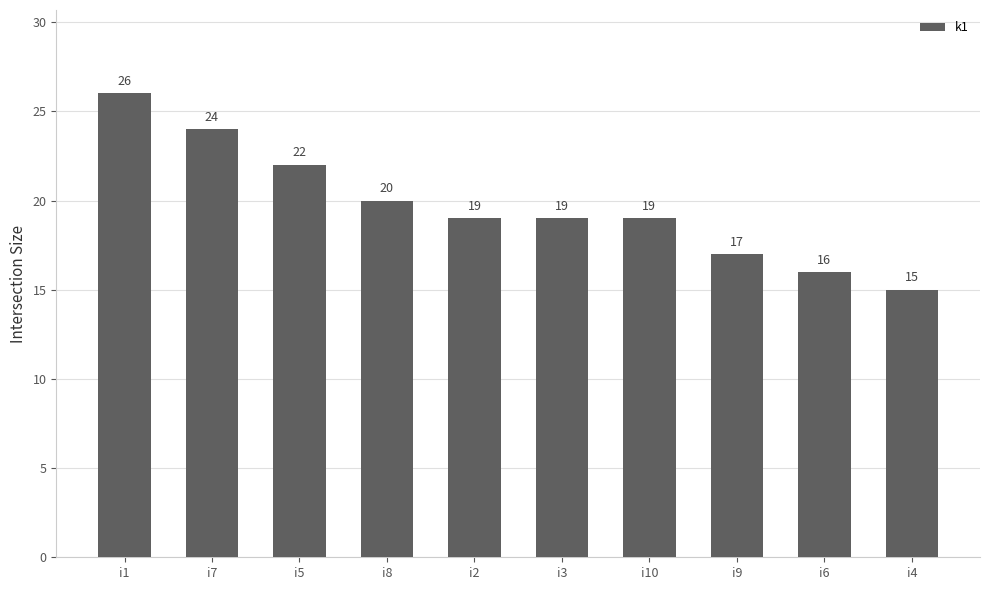

What is the value of the 4th bar from the left?

20